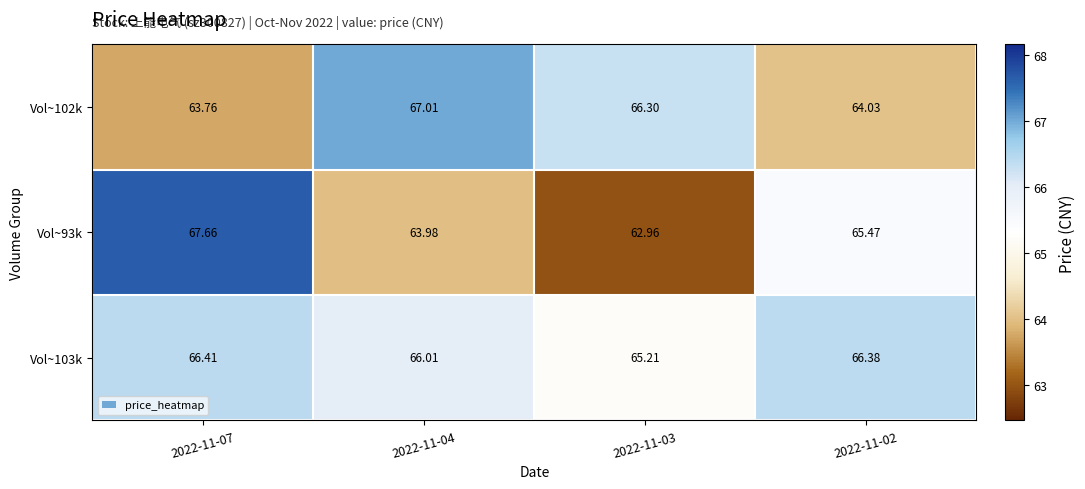

What is the total value across all series at 2022-11-07?

197.8